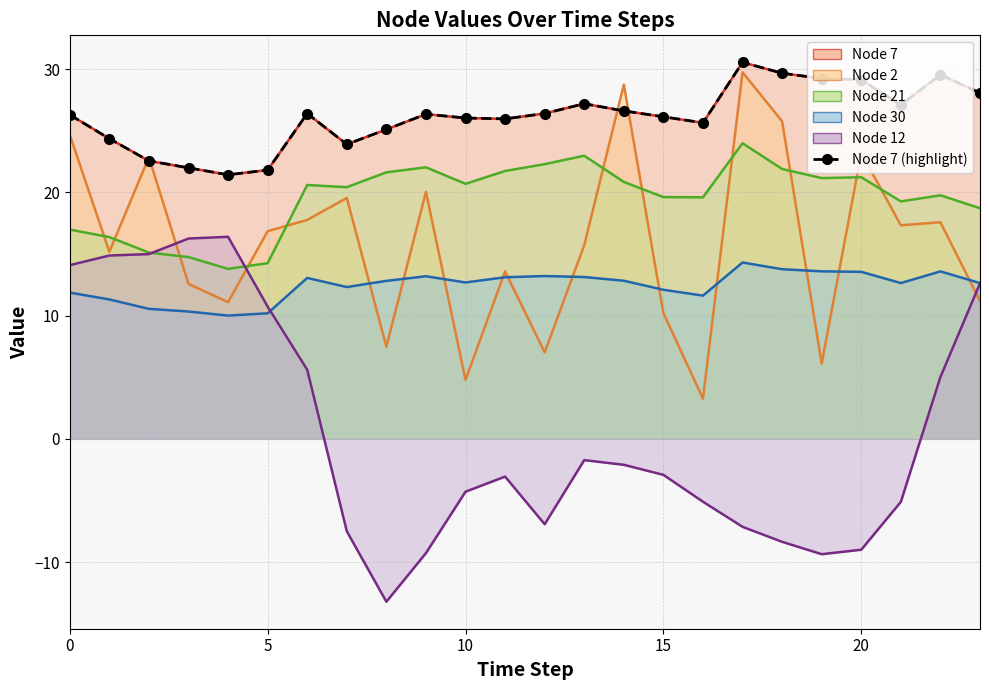

At which category does the chart reach its peak across all series?

17